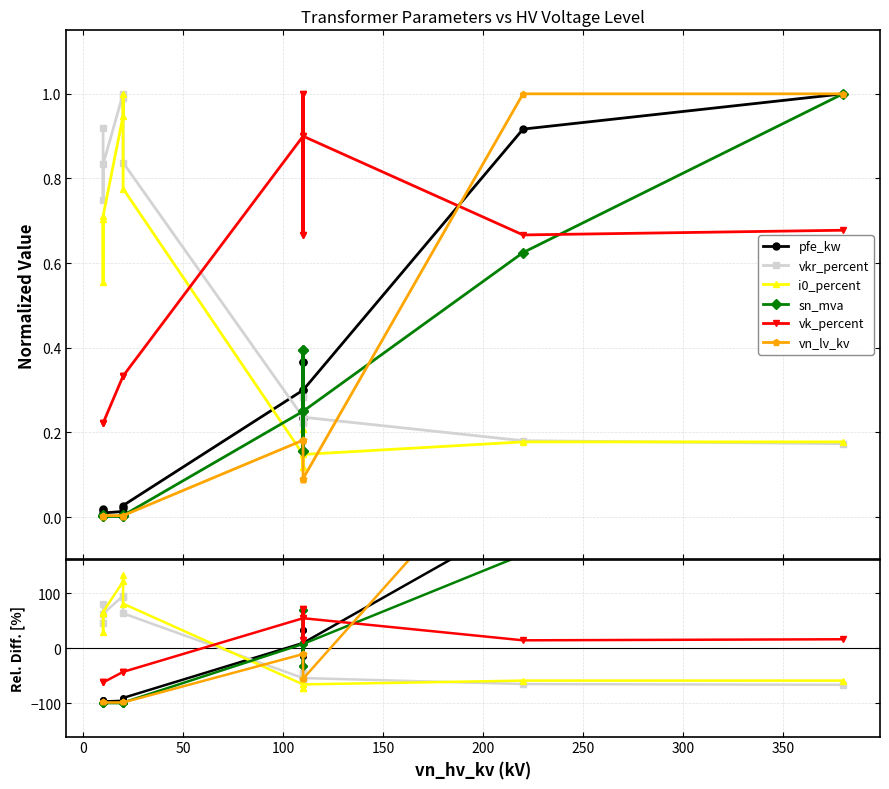

Is this an area chart (filled region under the line)?

No